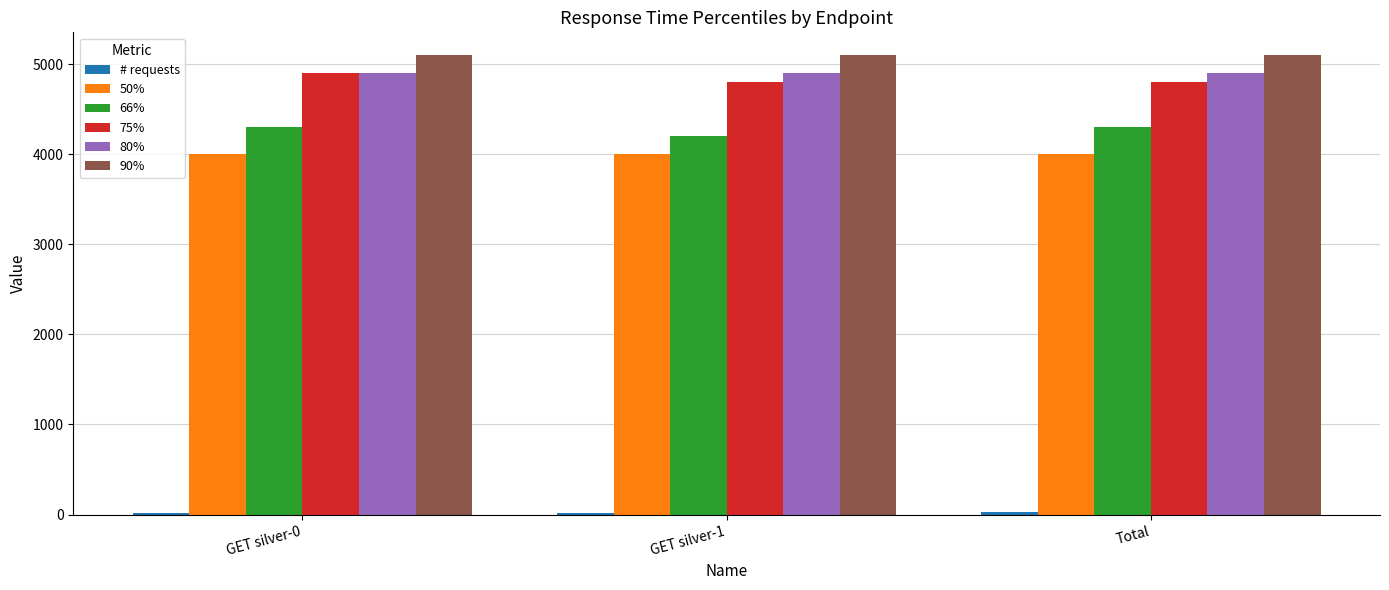

Is it true that 90% equals 5100 at Total?

True